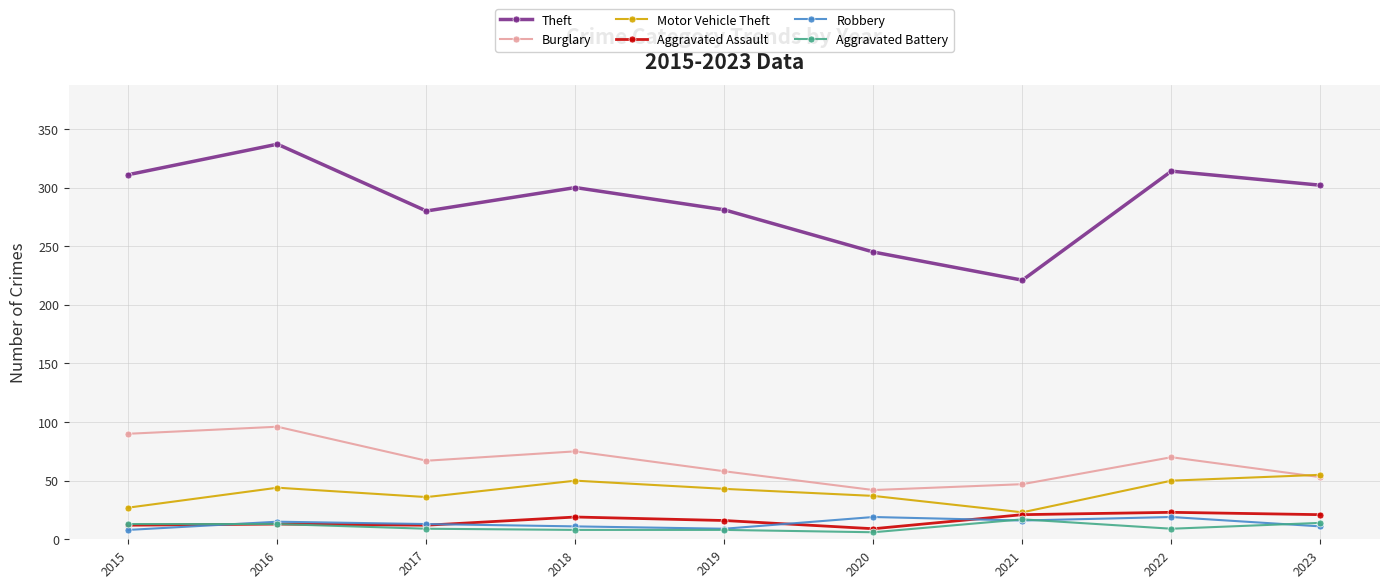

What is the lowest value of the Motor Vehicle Theft series?

23